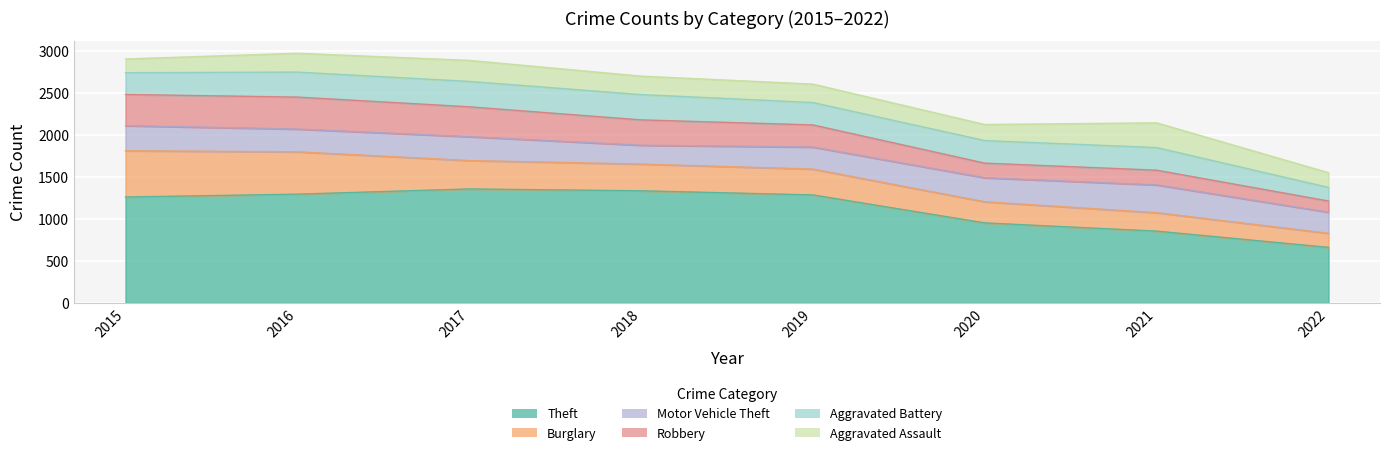

Rank the series by their maximum value, from highest to lowest.

Theft, Burglary, Robbery, Motor Vehicle Theft, Aggravated Battery, Aggravated Assault